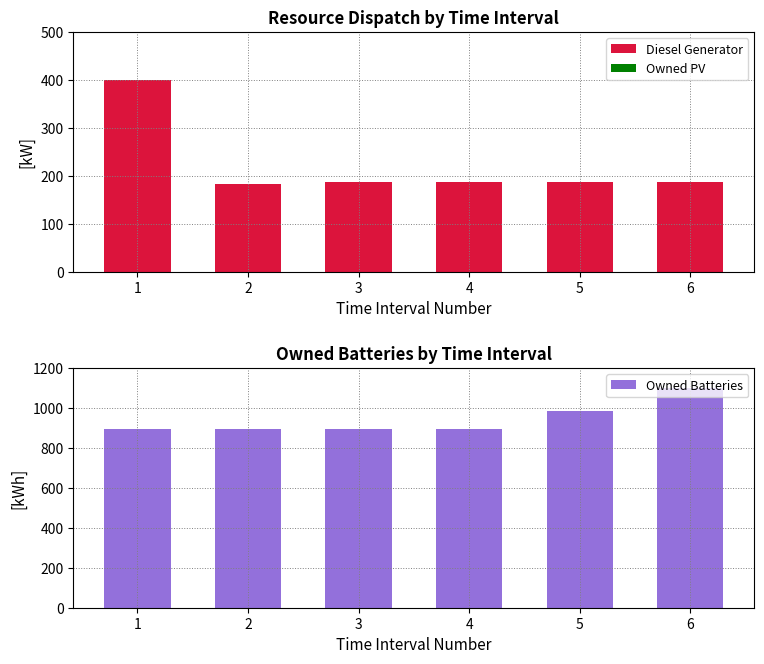

Reading left to right, what are all the values shown in this chart?

Diesel Generator: 1=400.0	2=182.0	3=187.0	4=187.0	5=187.0	6=187.0
Owned PV: 1=0.0	2=0.0	3=0.0	4=0.0	5=0.0	6=0.0
Owned Batteries: 1=893.0	2=893.0	3=893.0	4=893.0	5=985.0	6=1100.0